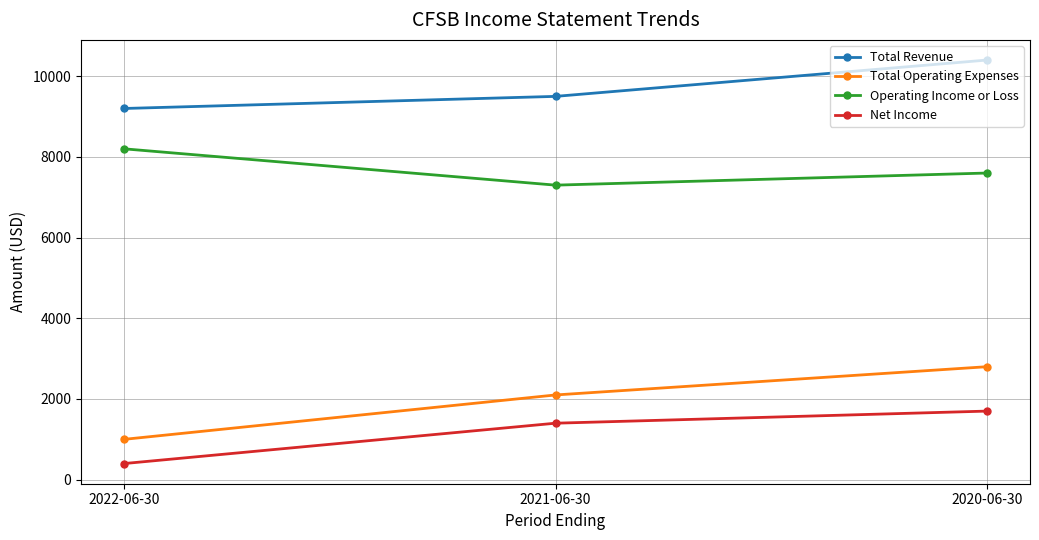

What is the spread (max minus min) of values at 2020-06-30?

8700